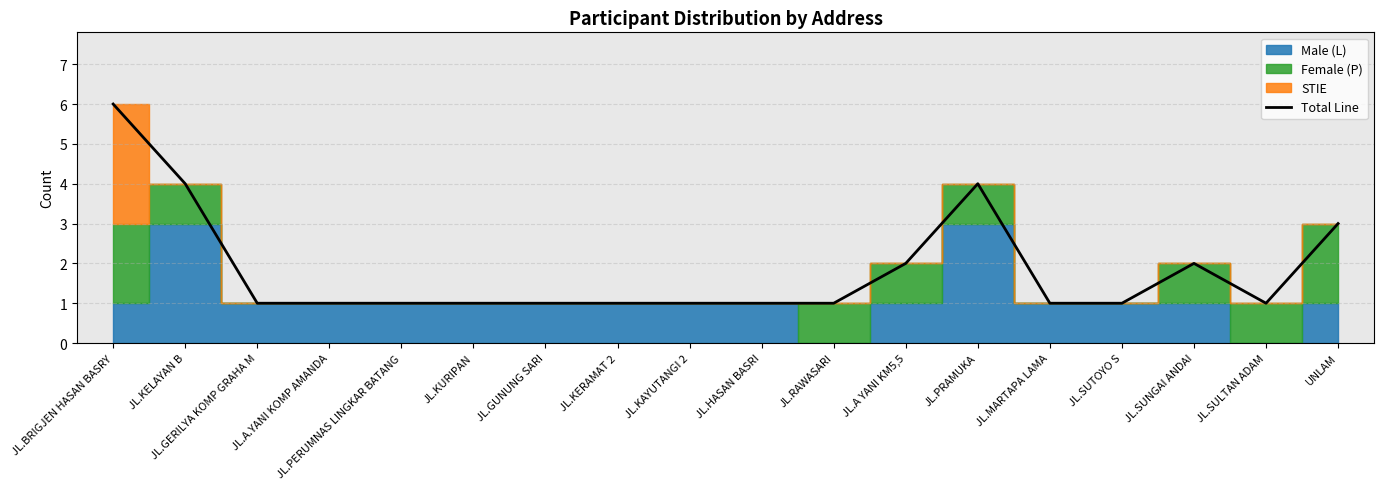

How many categories are shown in the chart?

18